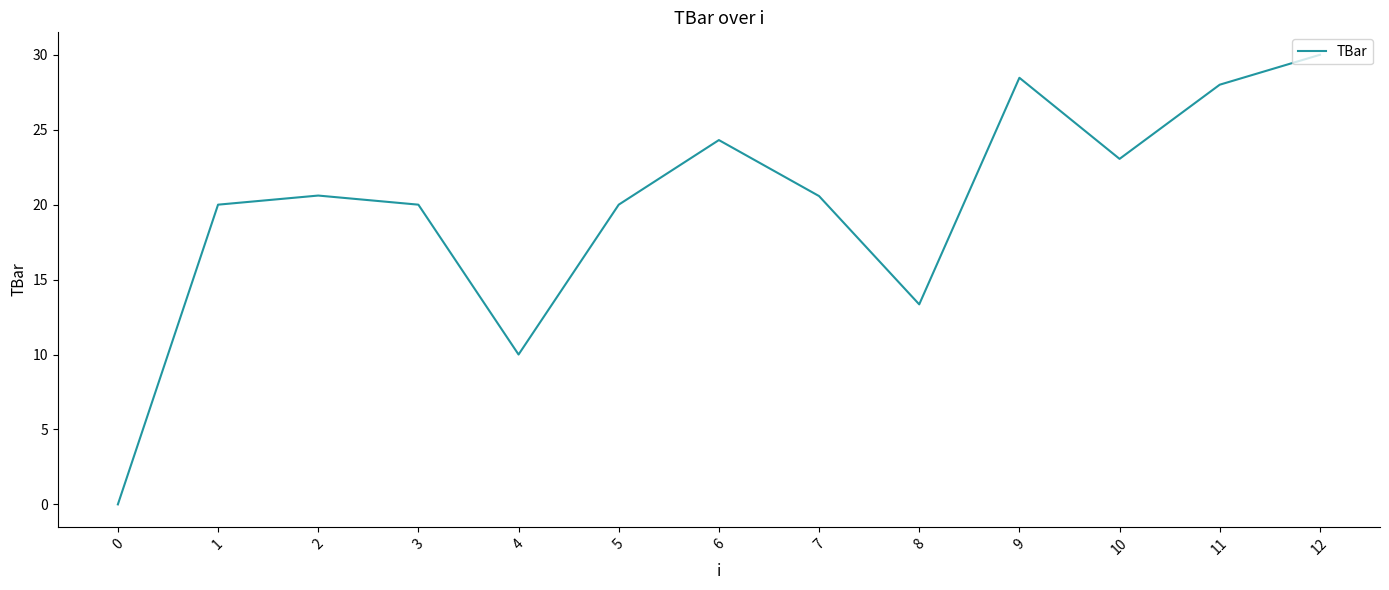

Does the chart have visible grid lines?

No